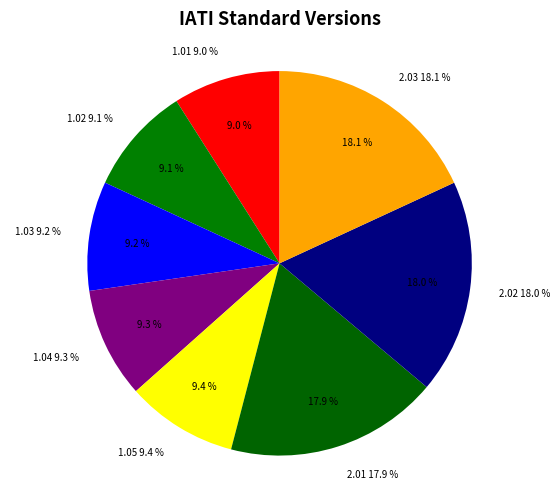

What is the ratio of the value at 1.04 to the value at 2.03?

0.5